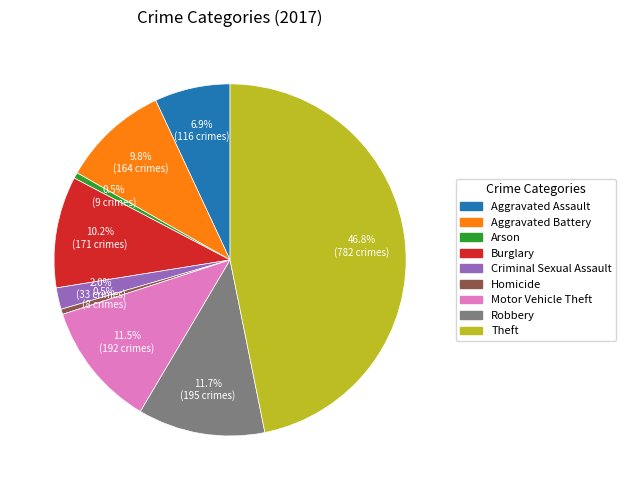

How many slices are in this pie chart?

9